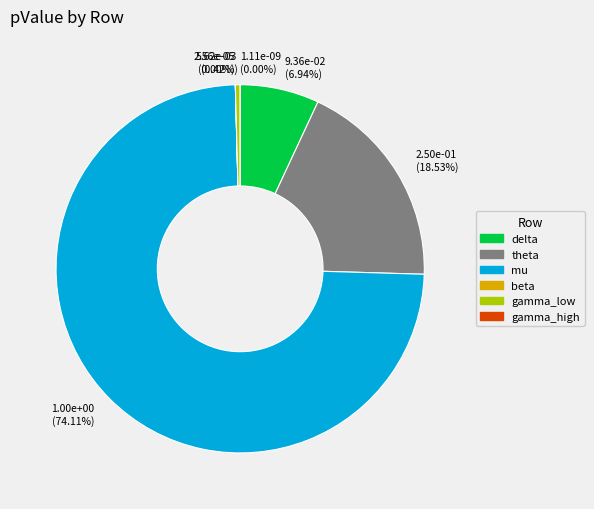

Does any single category account for the majority?

Yes